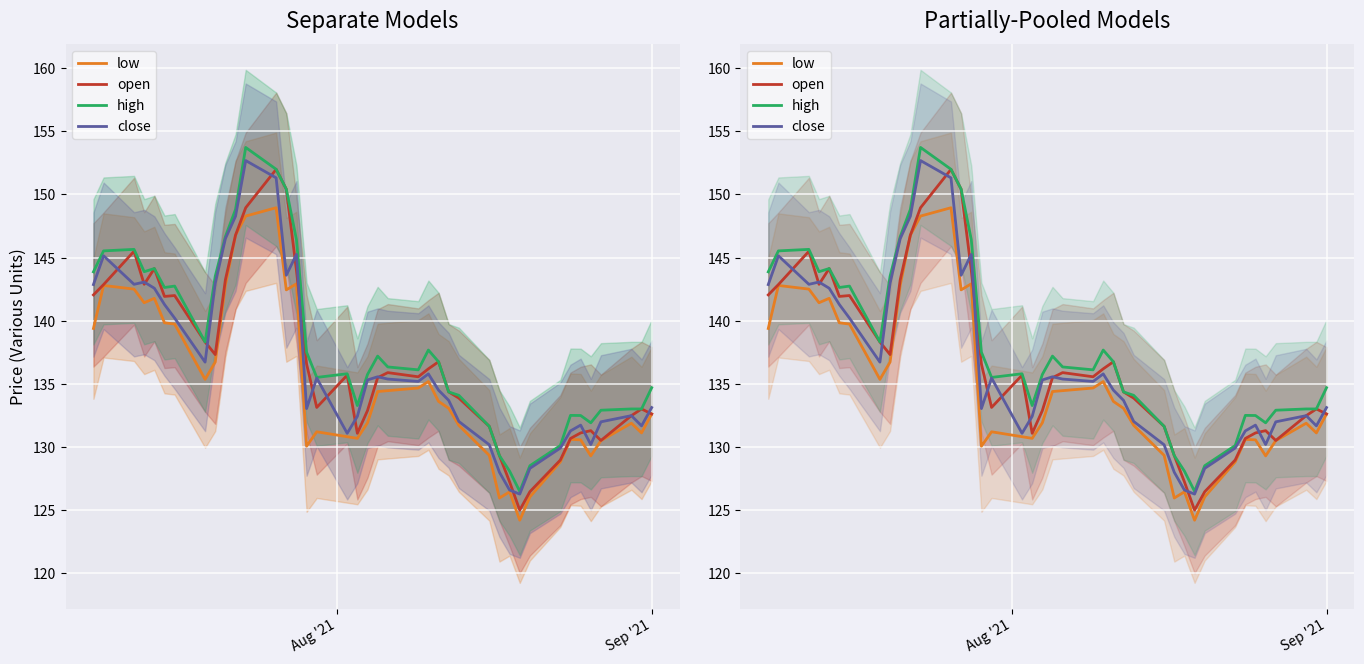

The value of high at 31 is 170.6. True or false?

False